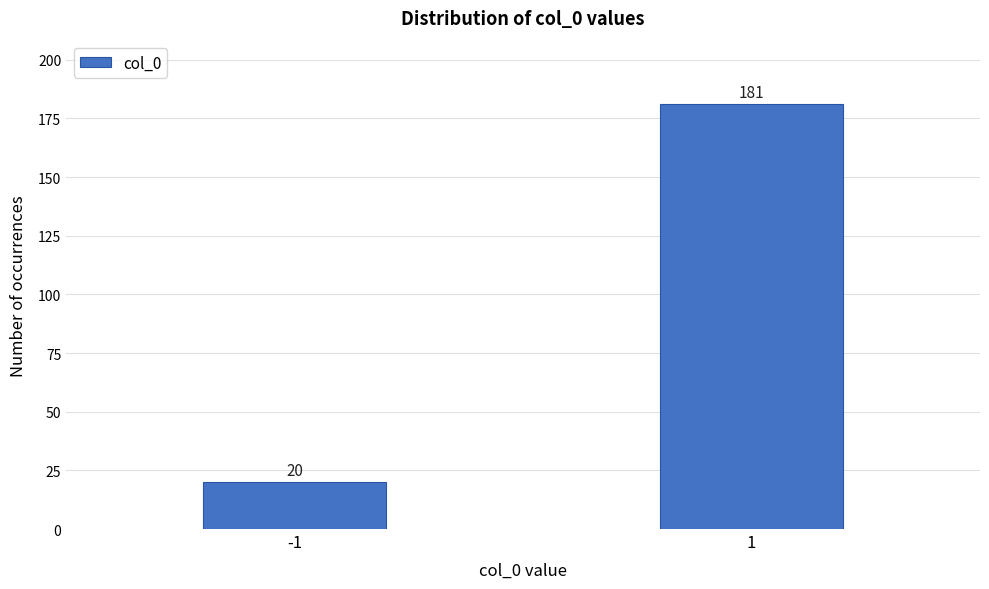

Reading left to right, what are all the values shown in this chart?

20	181